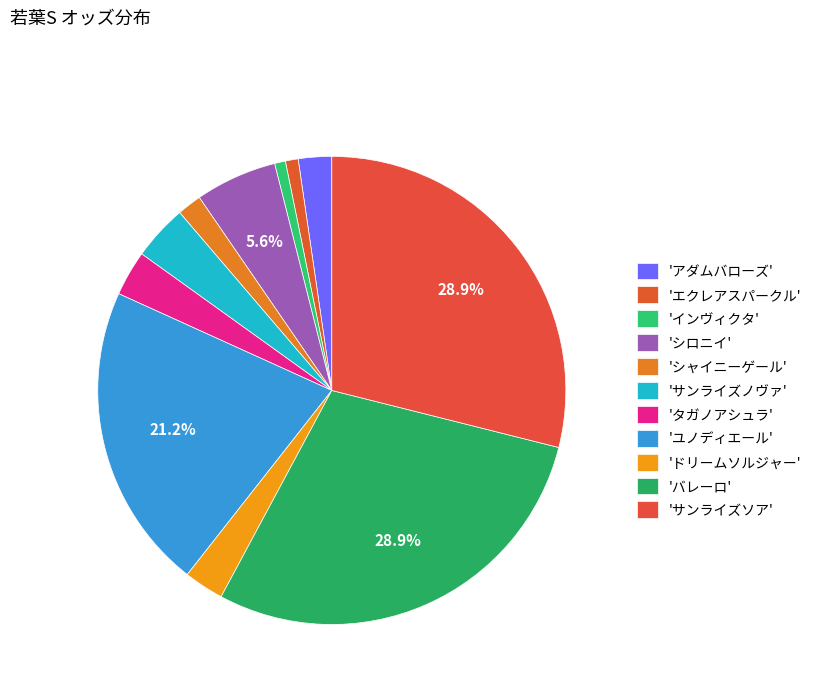

How many slices are in this pie chart?

11